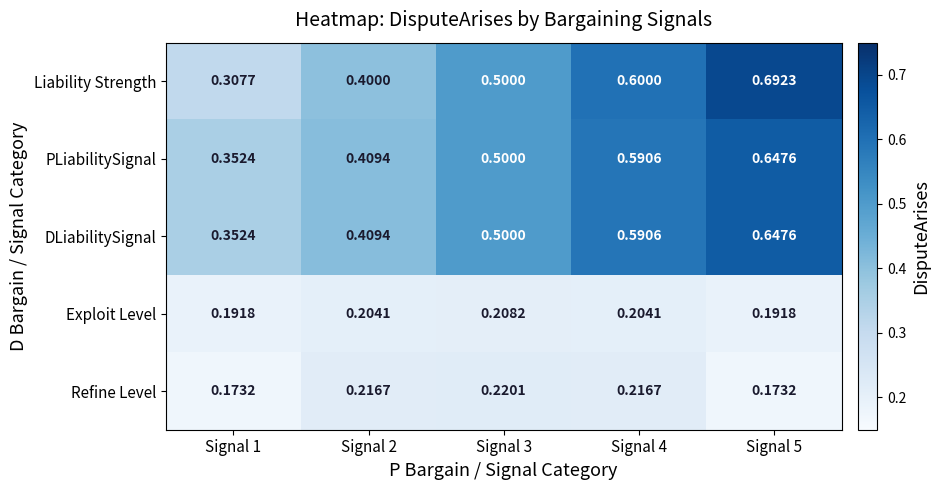

Which series changed the most between Signal 4 and Signal 5?

Liability Strength